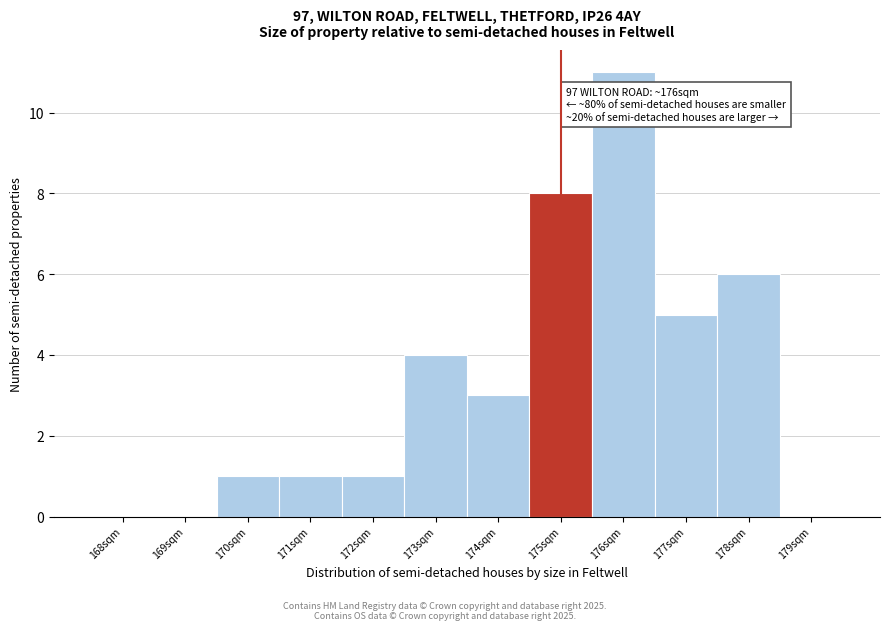

Reading left to right, transcribe all the data shown in this chart.

168sqm=0	169sqm=0	170sqm=1	171sqm=1	172sqm=1	173sqm=4	174sqm=3	175sqm=8	176sqm=11	177sqm=5	178sqm=6	179sqm=0